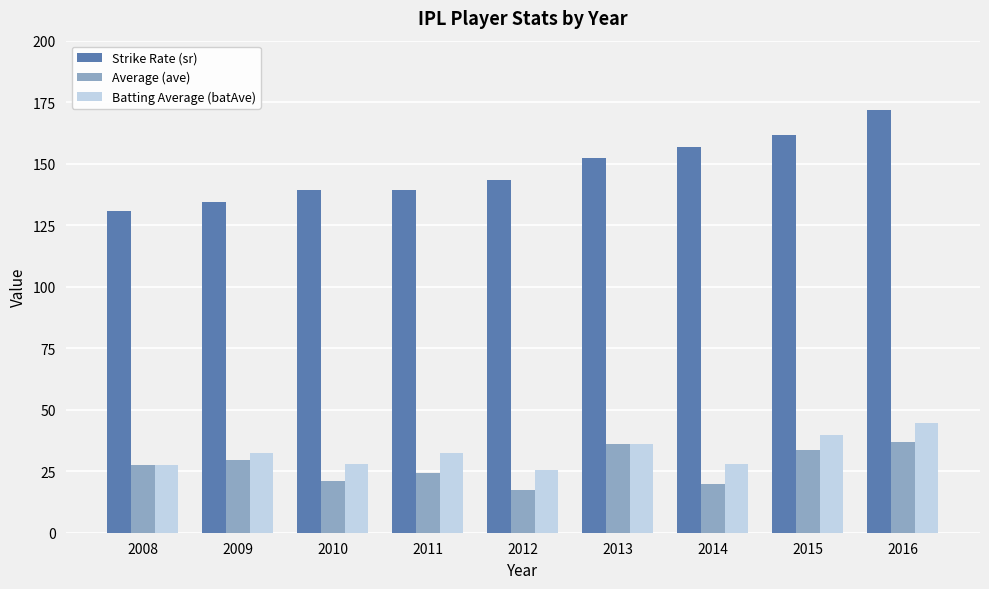

Which category has the highest value across all series?

2016